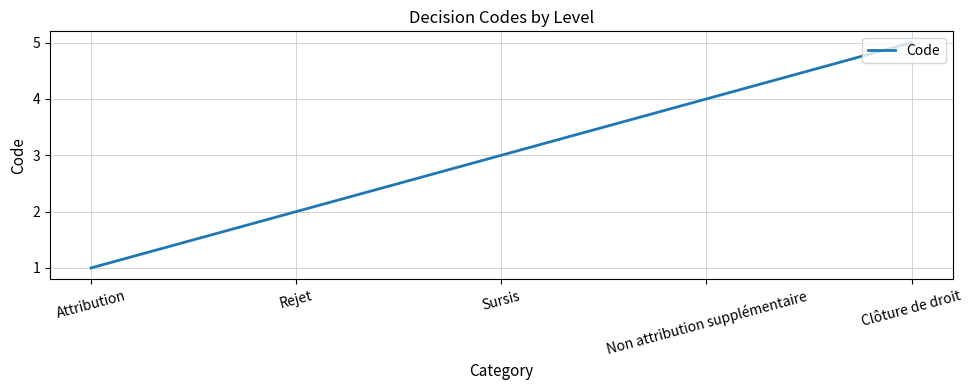

Reading left to right, what are all the values shown in this chart?

Attribution=1	Rejet=2	Sursis=3	Non attribution supplémentaire=4	Clôture de droit=5